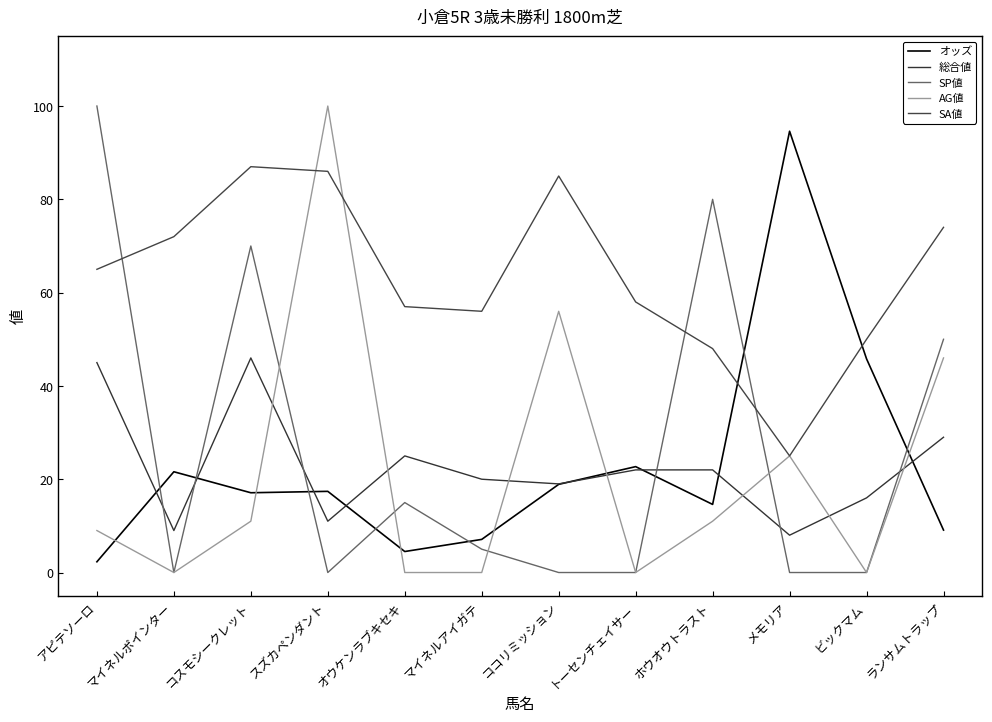

Count the number of data series in this chart.

5